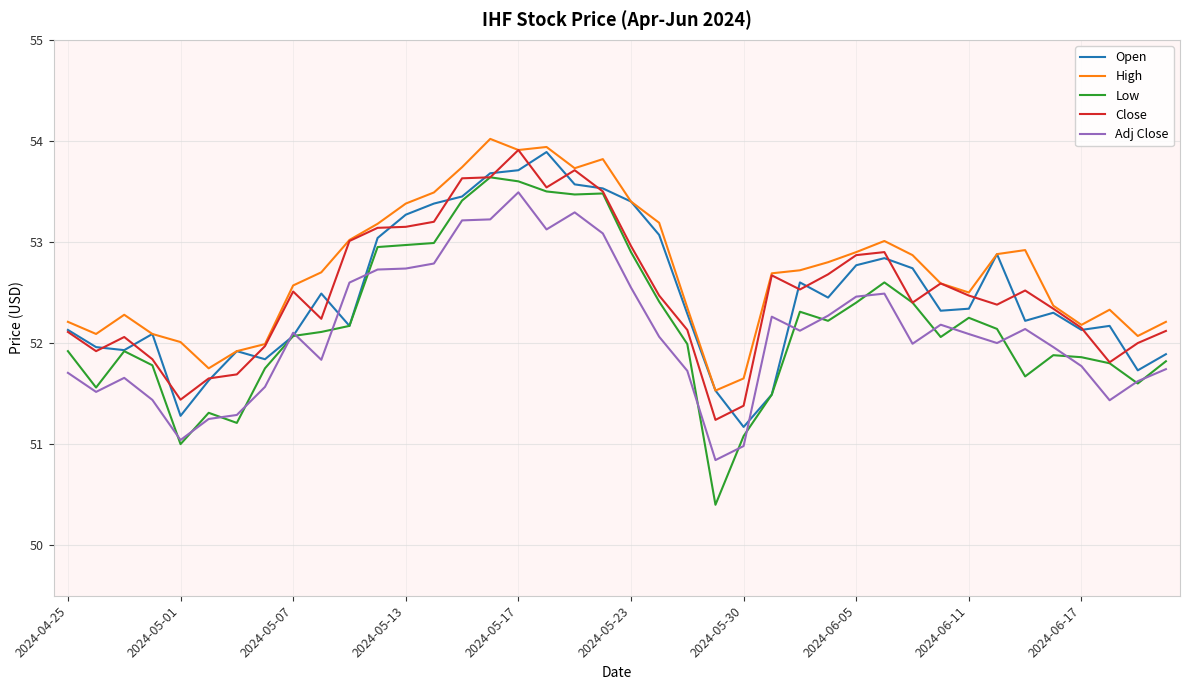

What is the maximum value shown in the chart?

54.0